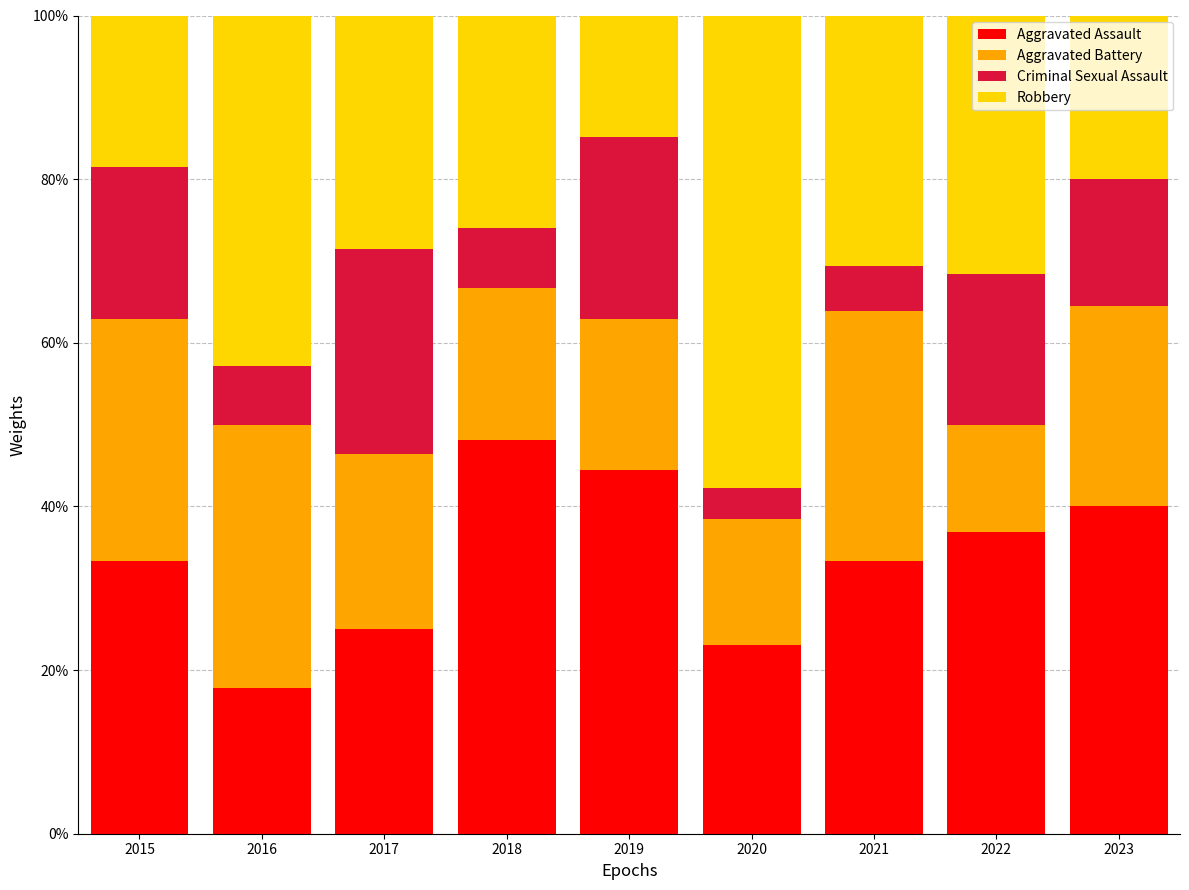

What is the sum of the Aggravated Assault values at 2018 and 2016?

66.0